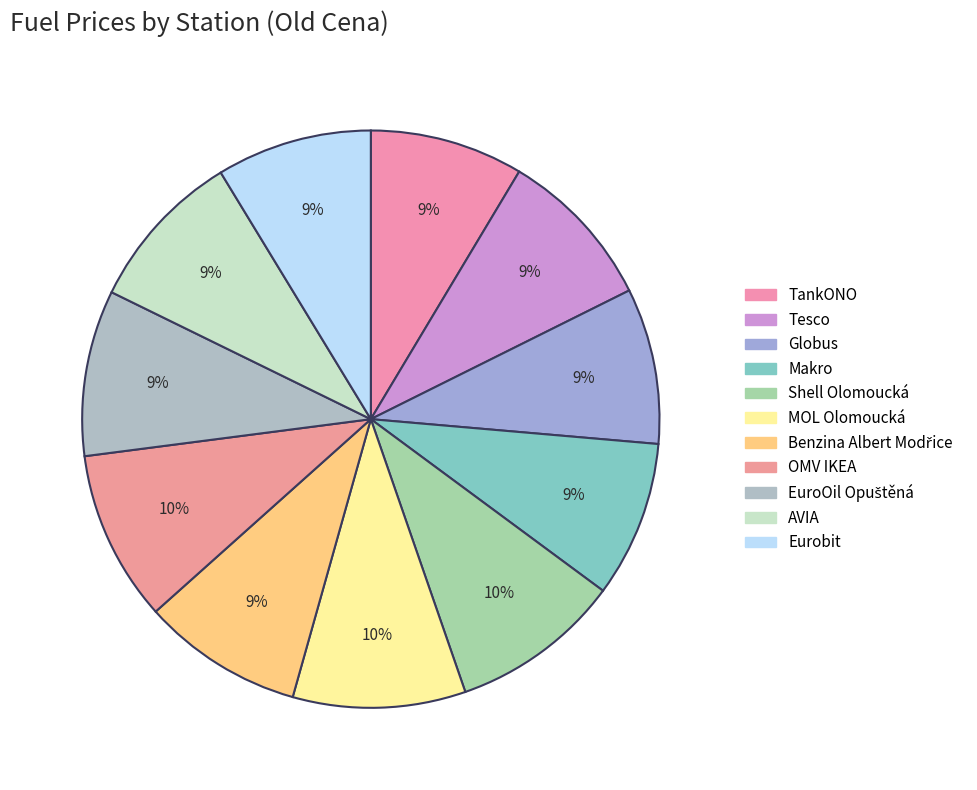

Approximately how many times larger is the value at TankONO compared to Globus?

1.0